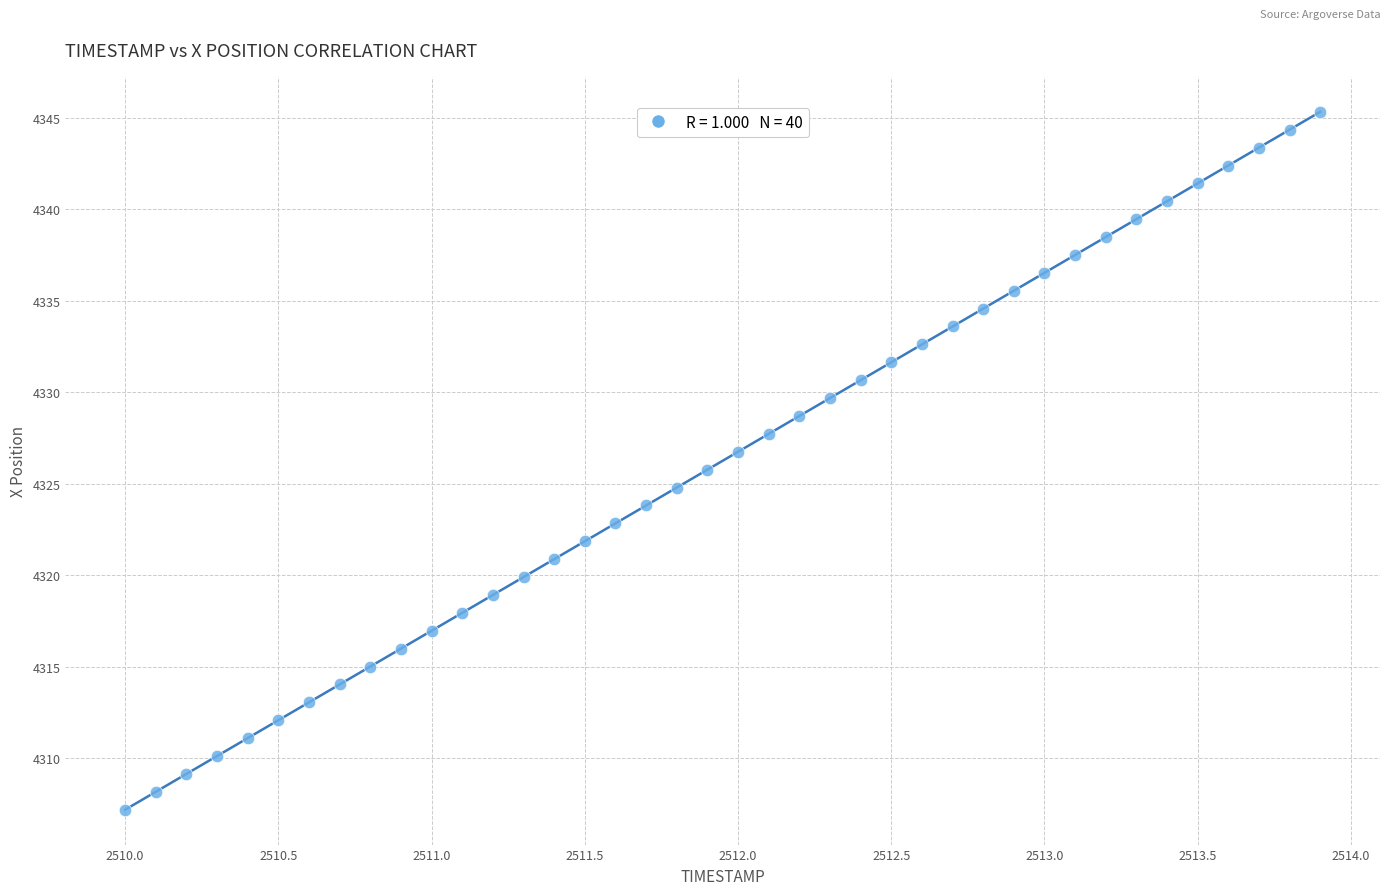

What is the range of X values (max minus min)?

3.9